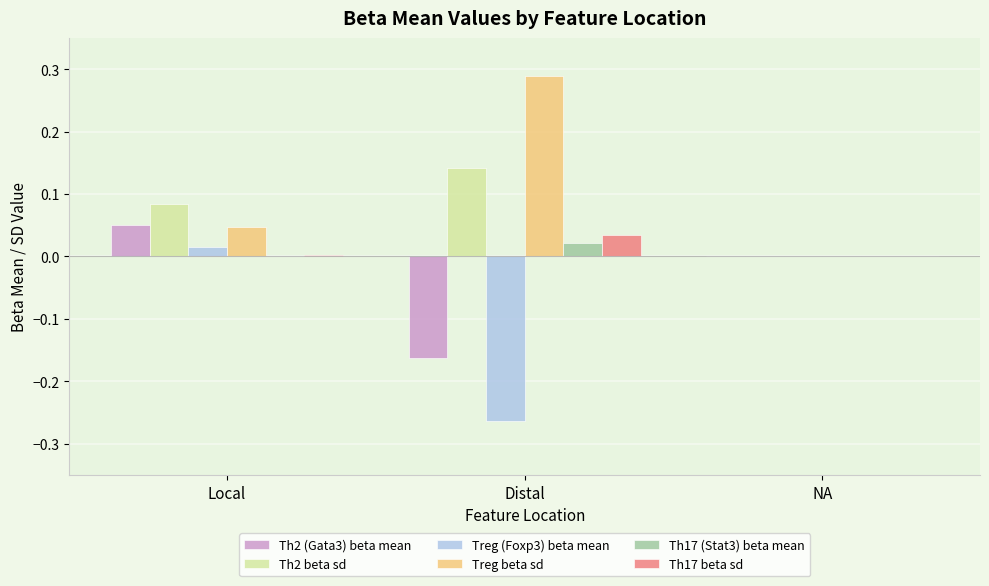

At which category is the sum across all series the highest?

Local